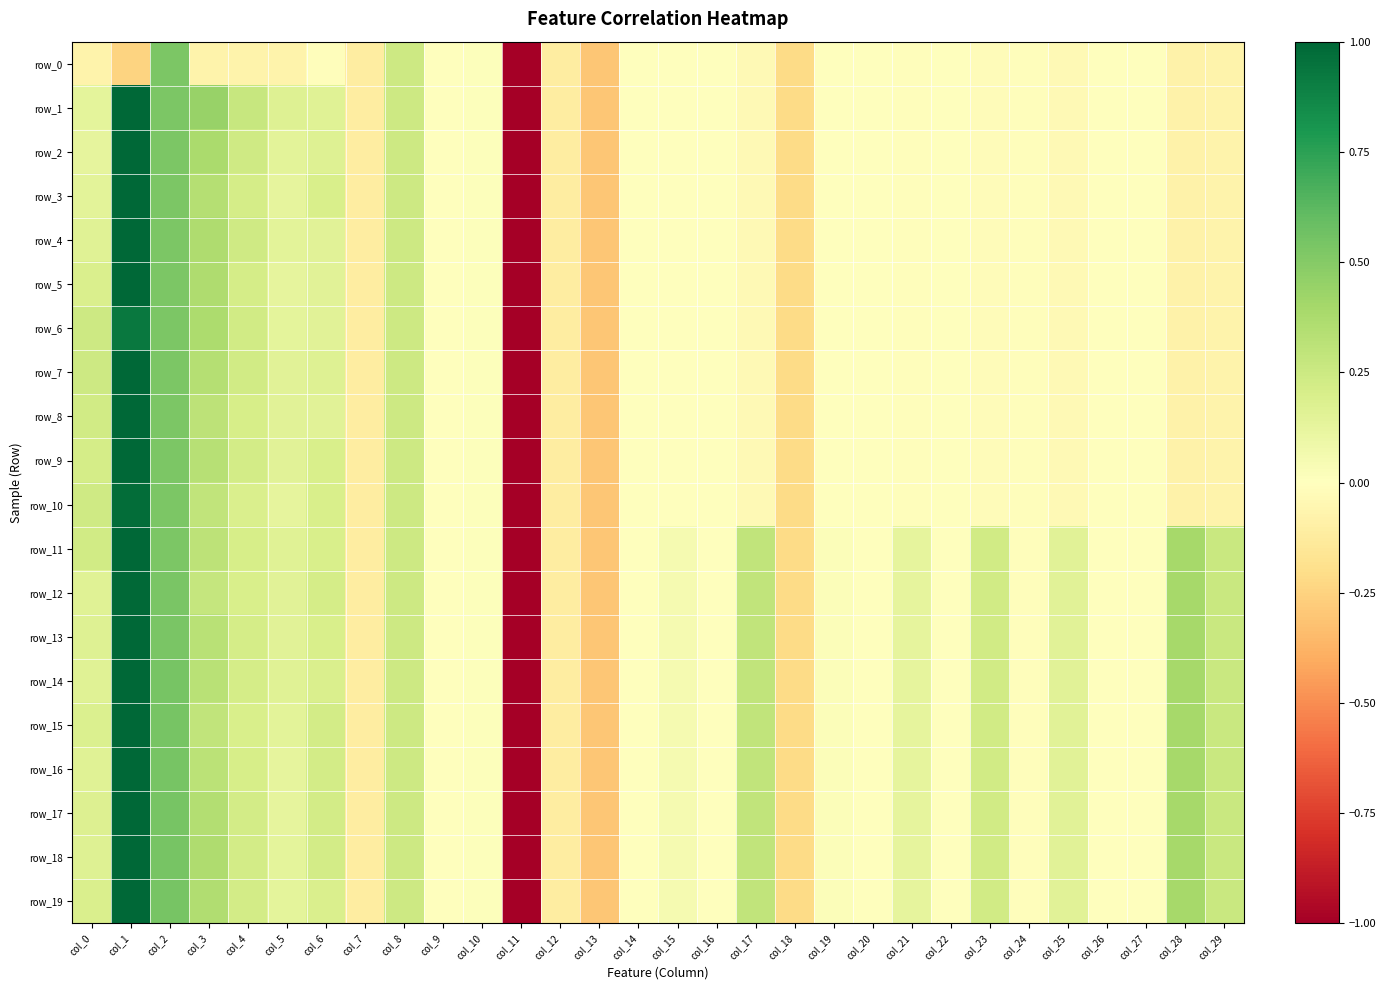

What is the difference between the second highest and minimum values in the row_8 series?

5.6